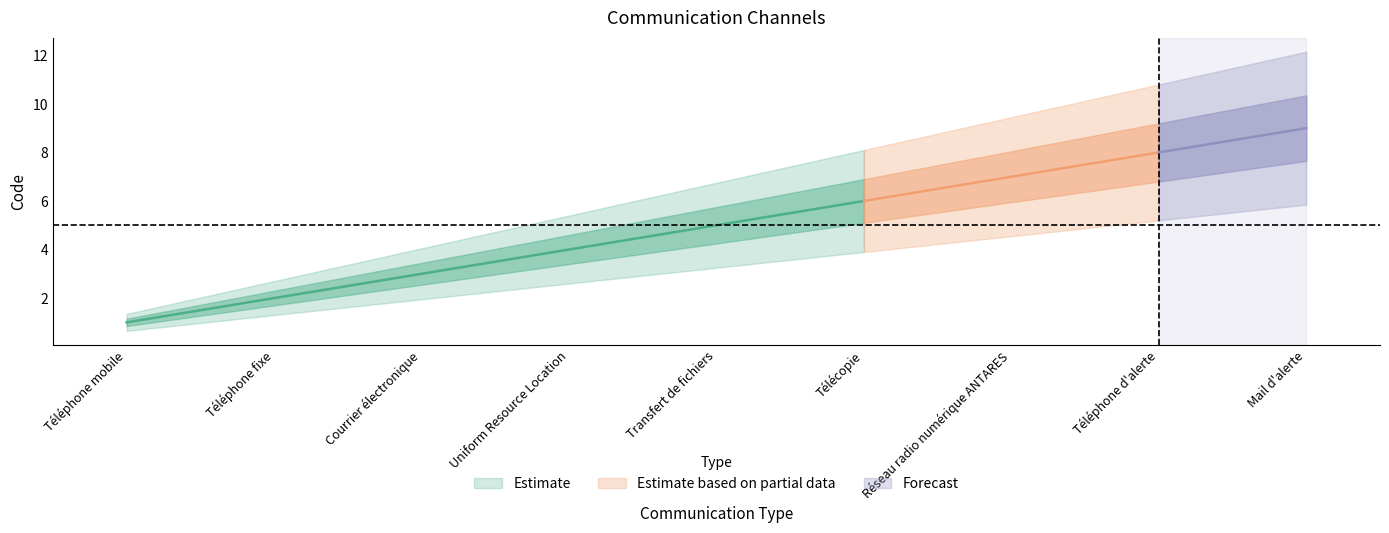

What is the smallest value displayed?

1